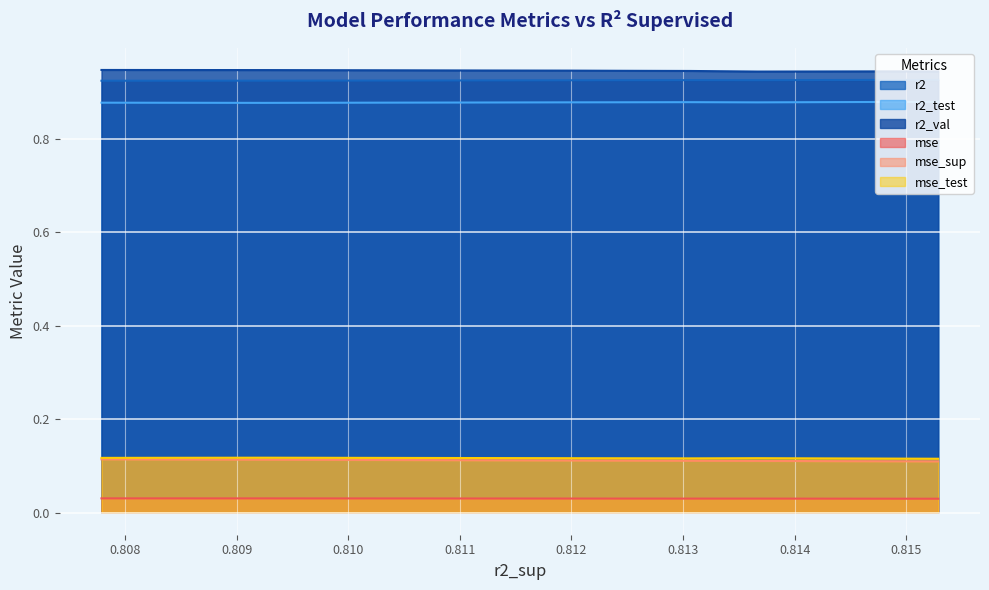

Reading left to right, what are all the values shown in this chart?

r2: 0=0.9	1=0.9	2=0.9	3=0.9	4=0.9	5=0.9	6=0.9	7=0.9	8=0.9	9=0.9
r2_test: 0=0.9	1=0.9	2=0.9	3=0.9	4=0.9	5=0.9	6=0.9	7=0.9	8=0.9	9=0.9
r2_val: 0=0.9	1=0.9	2=0.9	3=0.9	4=0.9	5=0.9	6=0.9	7=0.9	8=0.9	9=0.9
mse: 0=0.0	1=0.0	2=0.0	3=0.0	4=0.0	5=0.0	6=0.0	7=0.0	8=0.0	9=0.0
mse_sup: 0=0.1	1=0.1	2=0.1	3=0.1	4=0.1	5=0.1	6=0.1	7=0.1	8=0.1	9=0.1
mse_test: 0=0.1	1=0.1	2=0.1	3=0.1	4=0.1	5=0.1	6=0.1	7=0.1	8=0.1	9=0.1